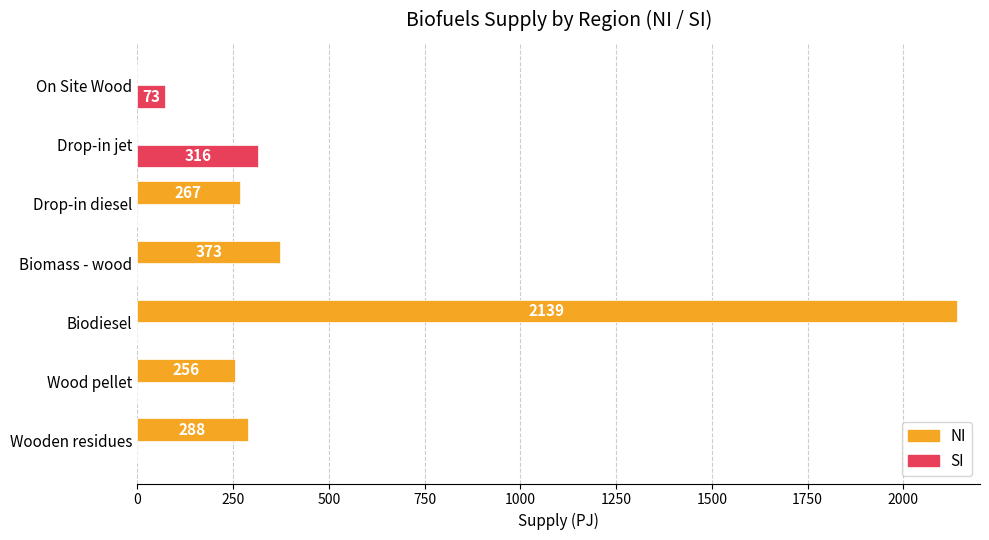

At which category is the sum across all series the highest?

Biodiesel